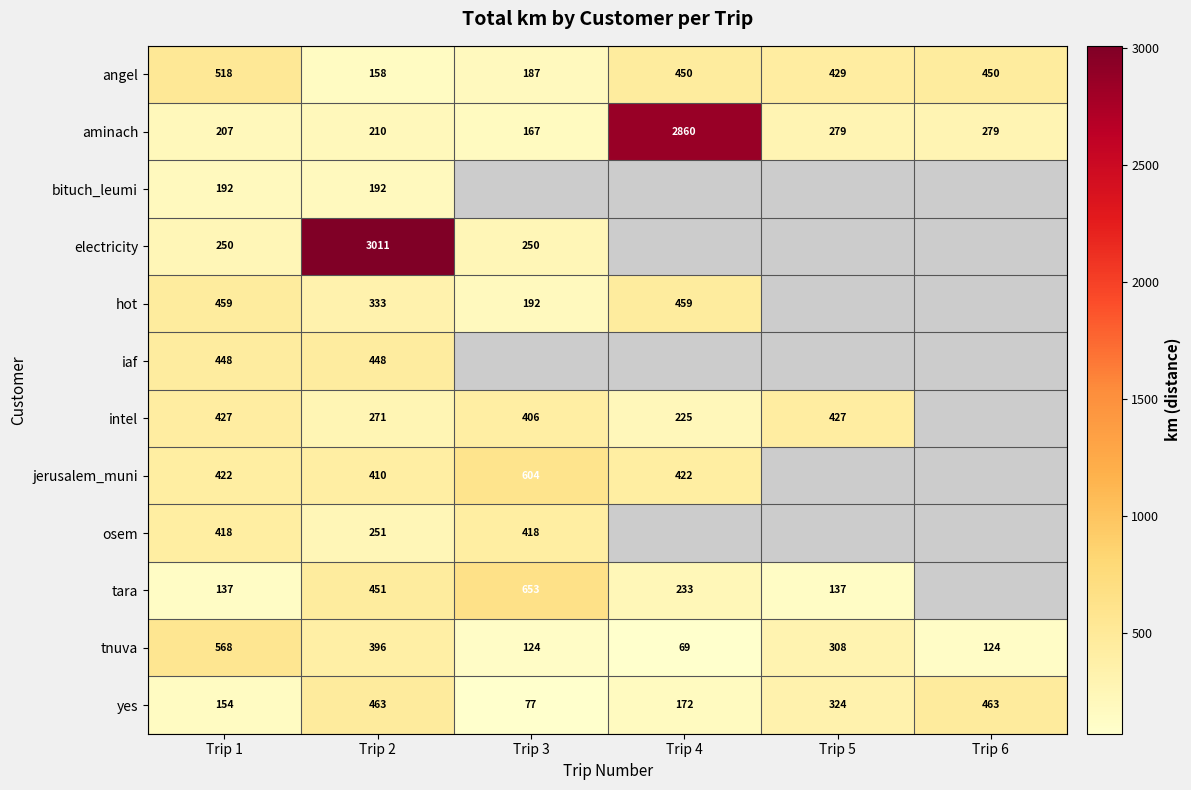

Which category has the highest value in the aminach series?

Trip 4